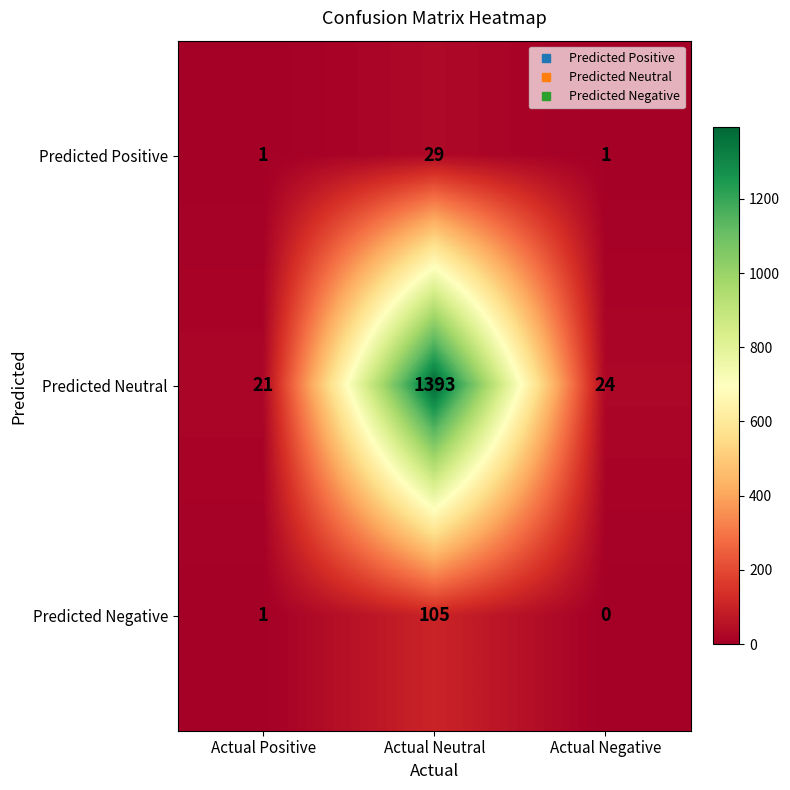

Reading left to right, what are all the values shown in this chart?

Predicted Positive: Actual Positive=1	Actual Neutral=29	Actual Negative=1
Predicted Neutral: Actual Positive=21	Actual Neutral=1393	Actual Negative=24
Predicted Negative: Actual Positive=1	Actual Neutral=105	Actual Negative=0